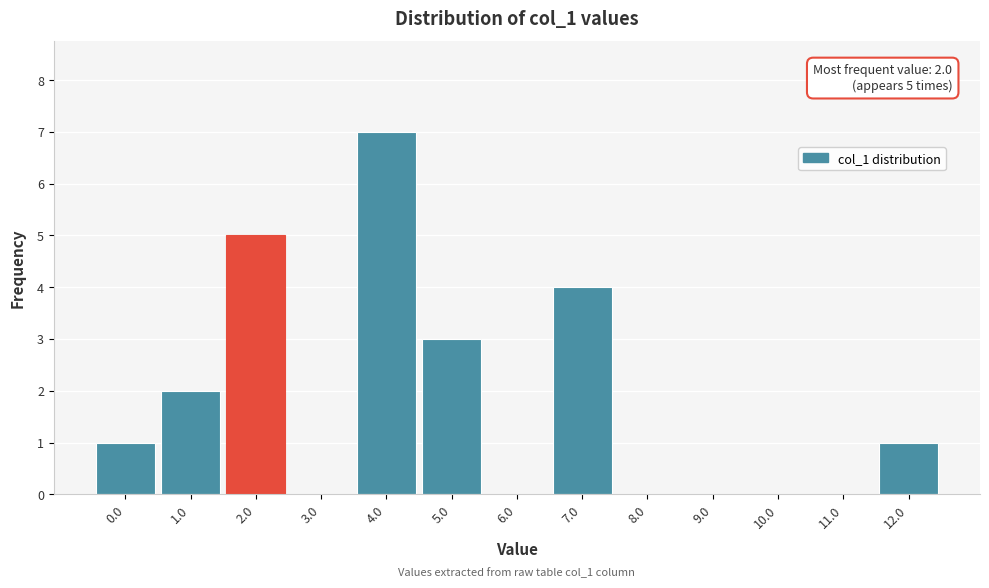

Reading left to right, what are all the values shown in this chart?

0.0=1	1.0=2	2.0=5	3.0=0	4.0=7	5.0=3	6.0=0	7.0=4	8.0=0	9.0=0	10.0=0	11.0=0	12.0=1